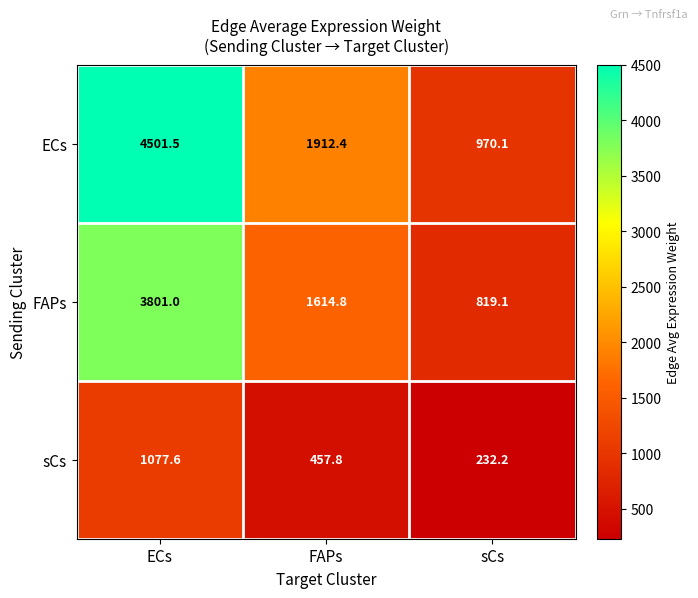

At sCs, list the series in order from largest to smallest.

ECs, FAPs, sCs